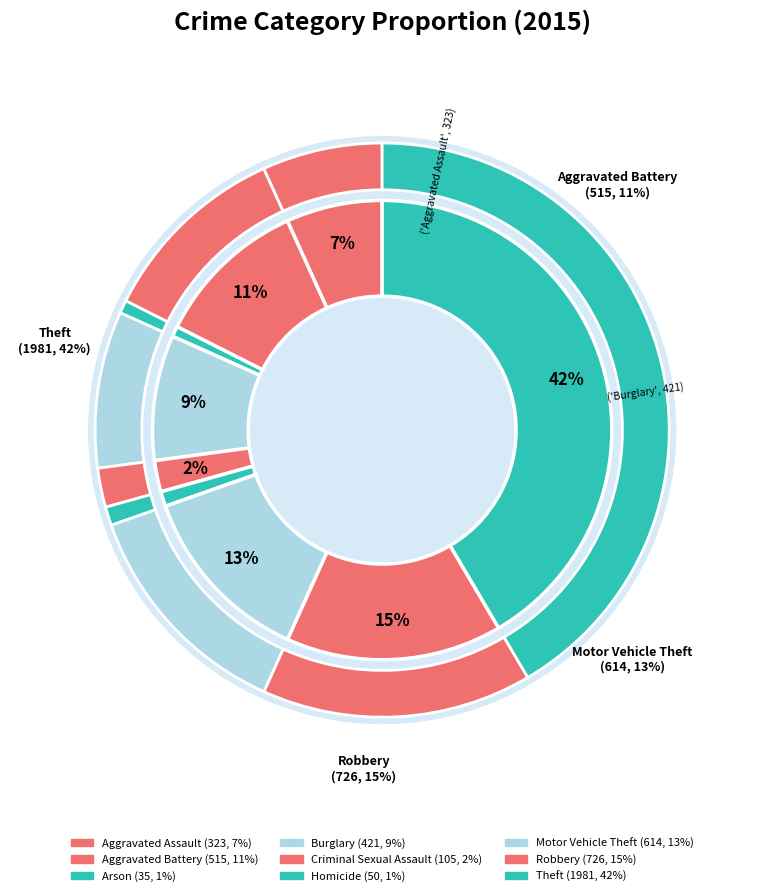

Is it true that Aggravated Battery is 21% of the pie?

False